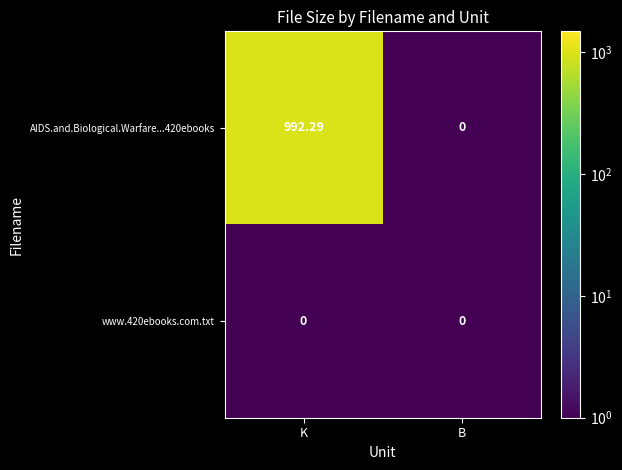

At how many categories does at least one series exceed 623?

1